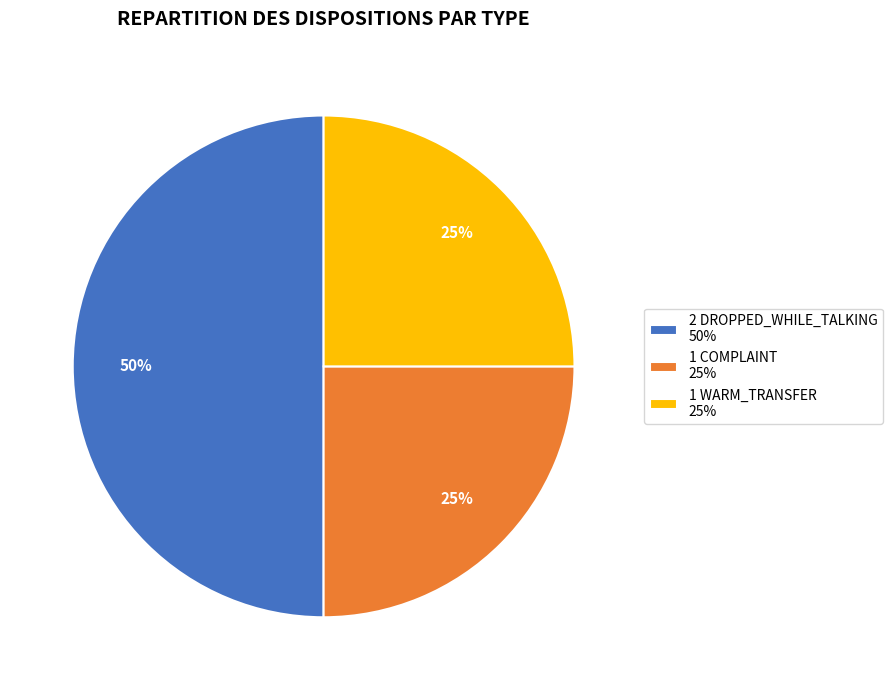

Combined, do 2 DROPPED_WHILE_TALKING 50% and 1 COMPLAINT 25% account for over 50%?

Yes